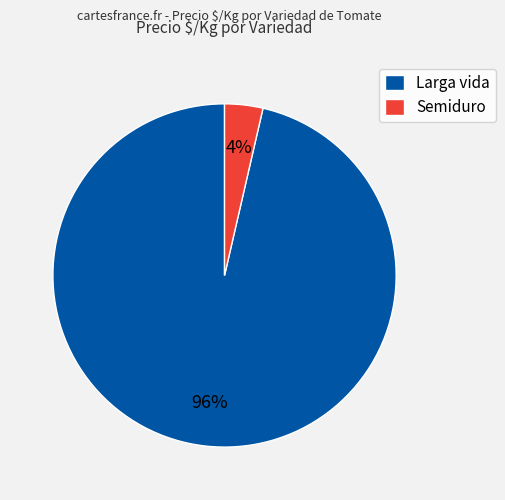

What is the largest slice in the pie chart?

Larga vida